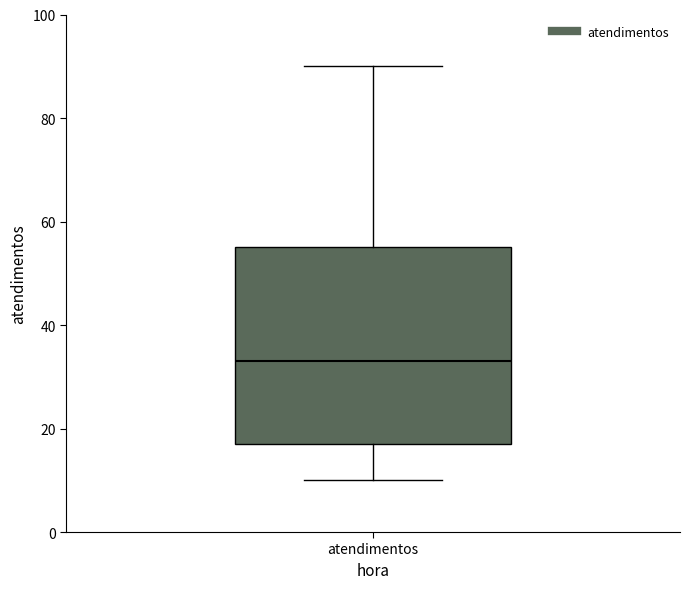

Transcribe this box plot: give where the median line is, the range the box spans, and where the two whiskers end, as read against the y-axis. The values are not printed on the chart, so give them approximately, as read against the axis.

median 34, box 18 to 56, whiskers 10 to 90